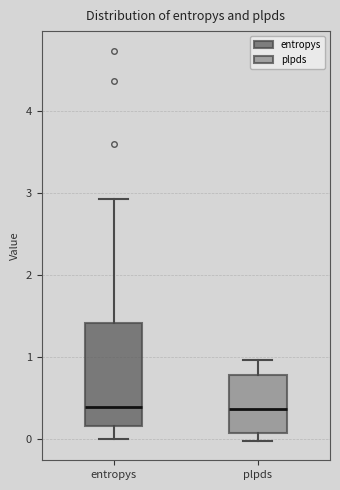

Reading left to right, read every box against the y-axis: the position of its median line, the range the box covers, and the ends of its whiskers. The values are not printed on the chart, so give them approximately, as read against the axis.

entropys: median 0.4, box 0.2 to 1.4, whiskers 0.0 to 2.9
plpds: median 0.4, box 0.1 to 0.8, whiskers 0.0 to 1.0